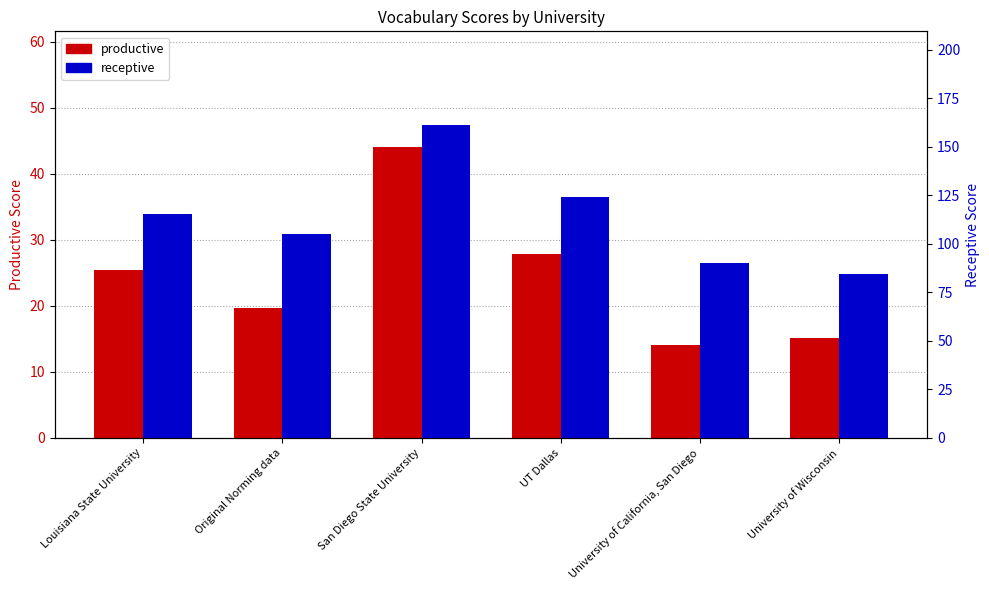

What is the value of the receptive bar at the 3rd from the left?

161.2